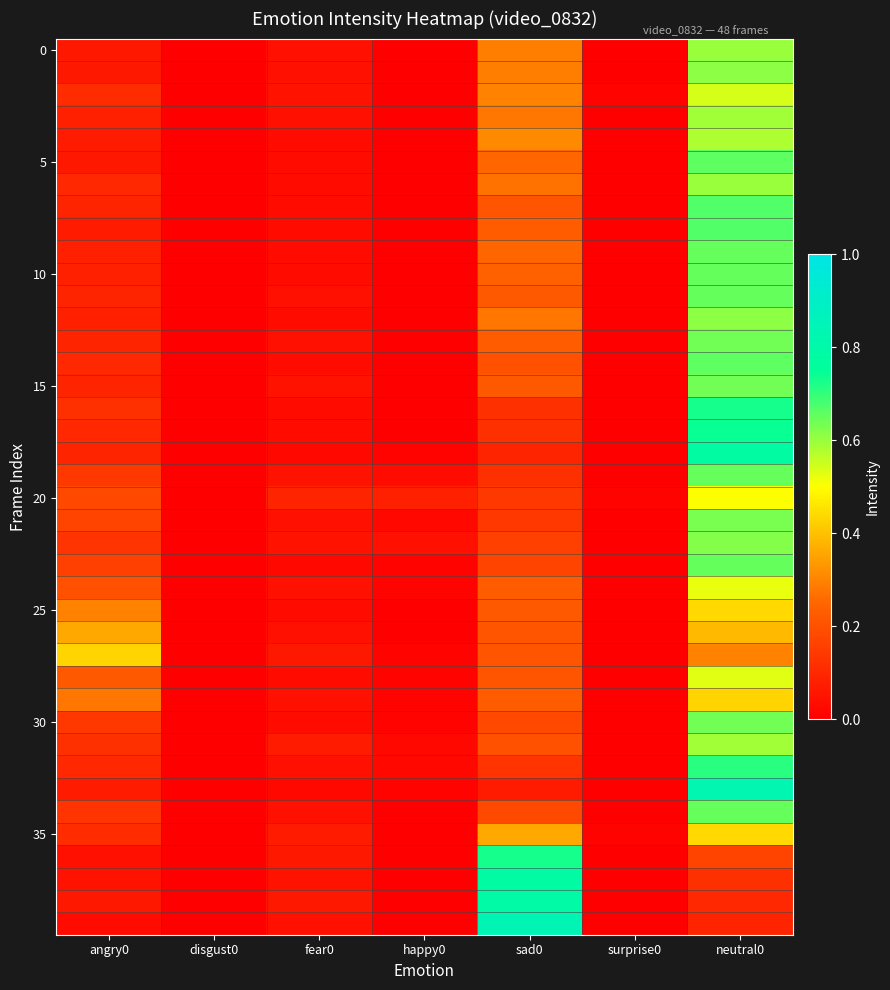

How many data points does each series have?

7